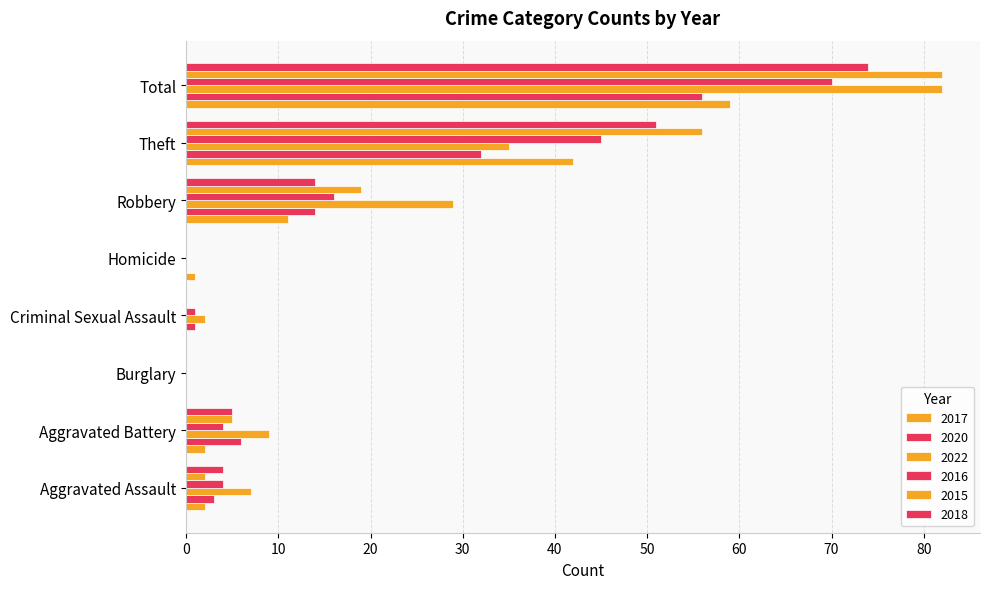

True or false: 2018 has a value of 9 at Robbery.

False